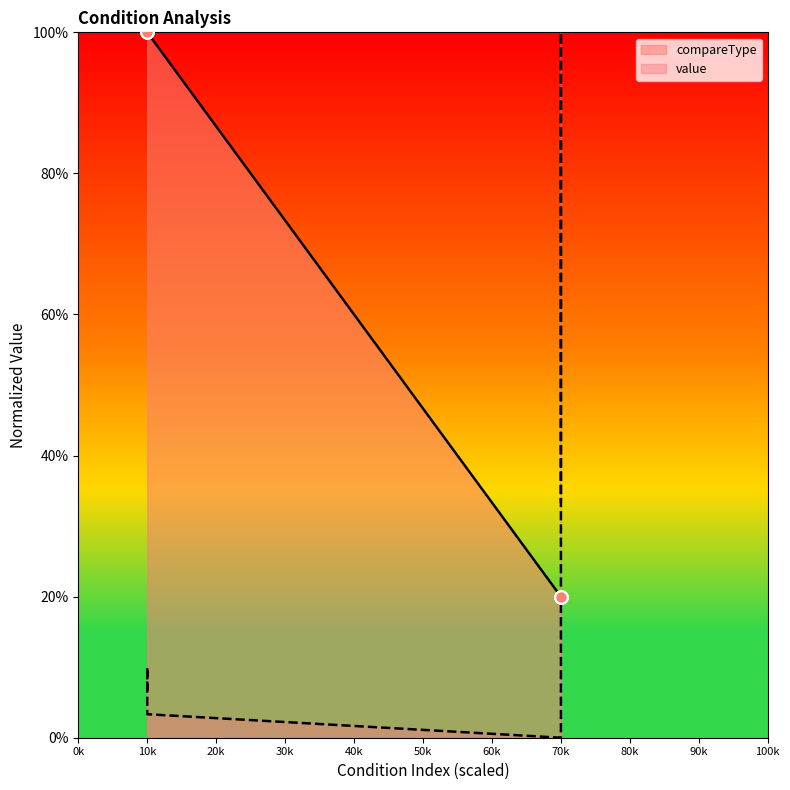

Is the value of value at 70k greater than the value of compareType at 70k?

No